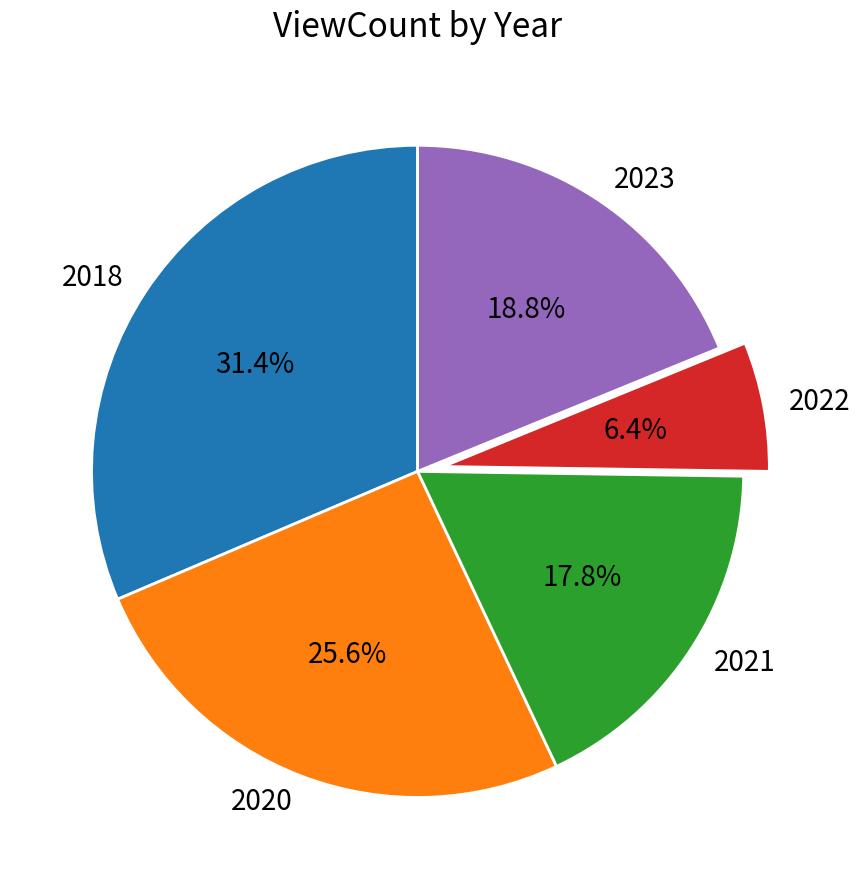

Between 2023 and 2021, which is larger?

2023